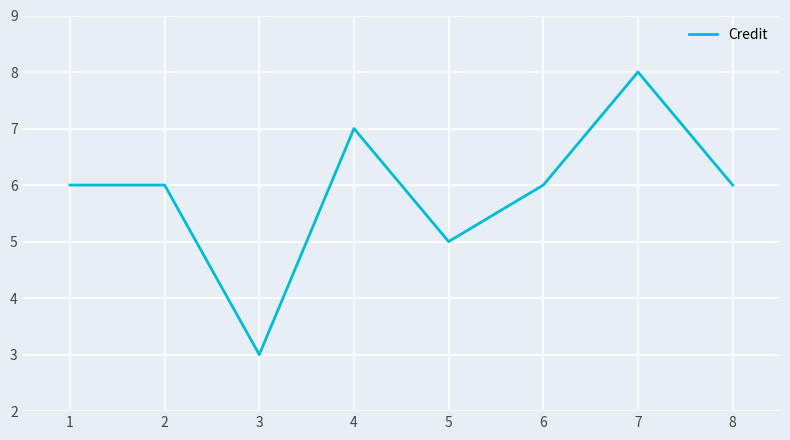

At which category does the chart reach its minimum across all series?

3